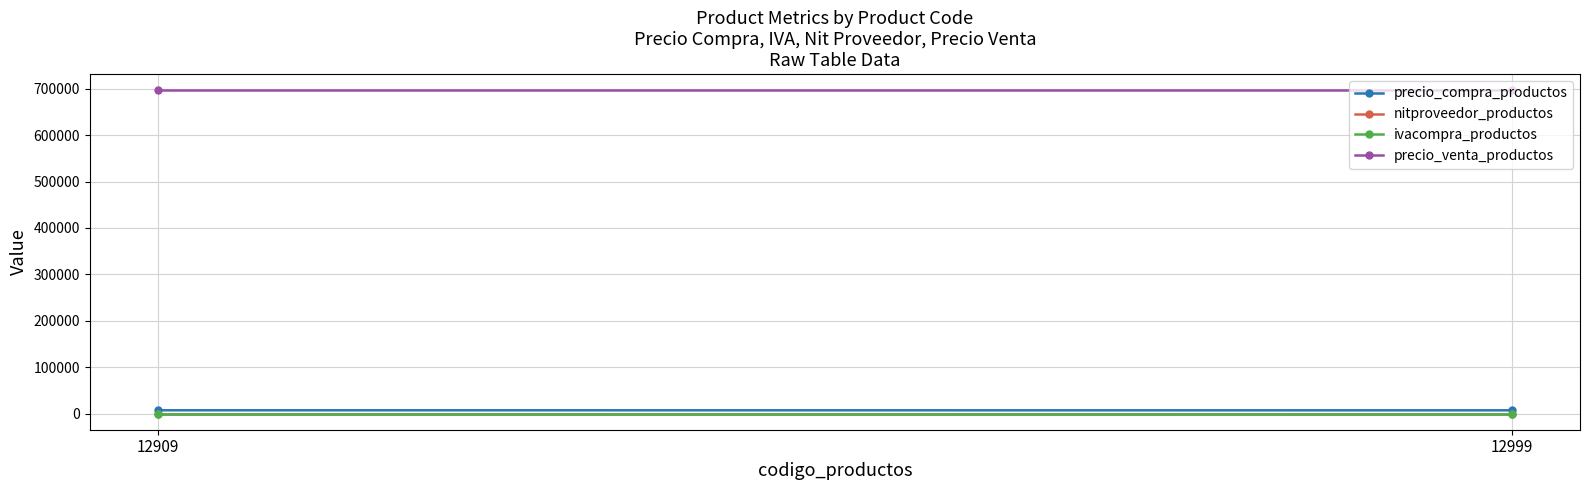

What is the maximum value shown in the chart?

696969